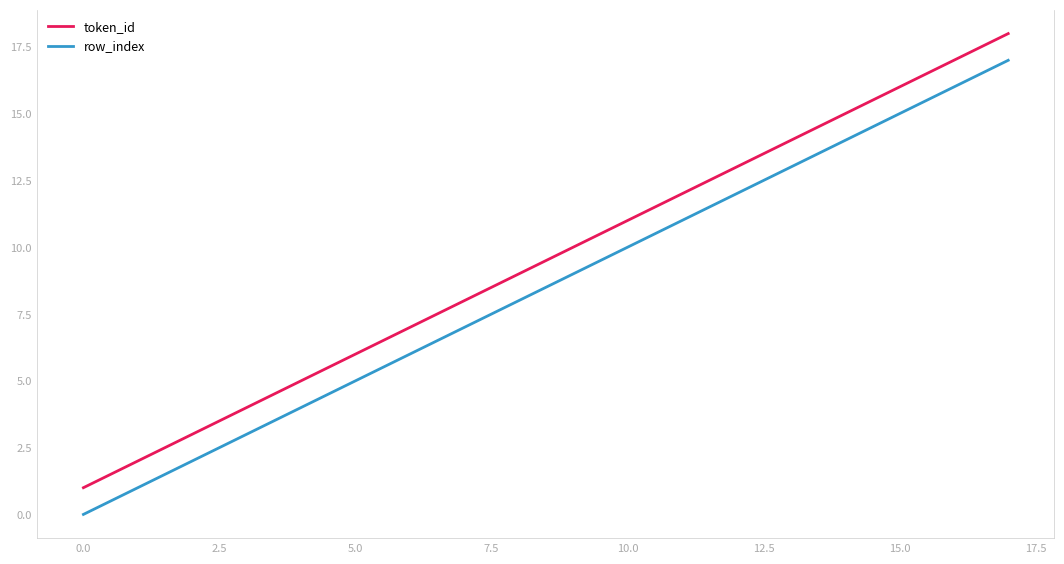

List the series in order of their peak value, highest first.

token_id, row_index